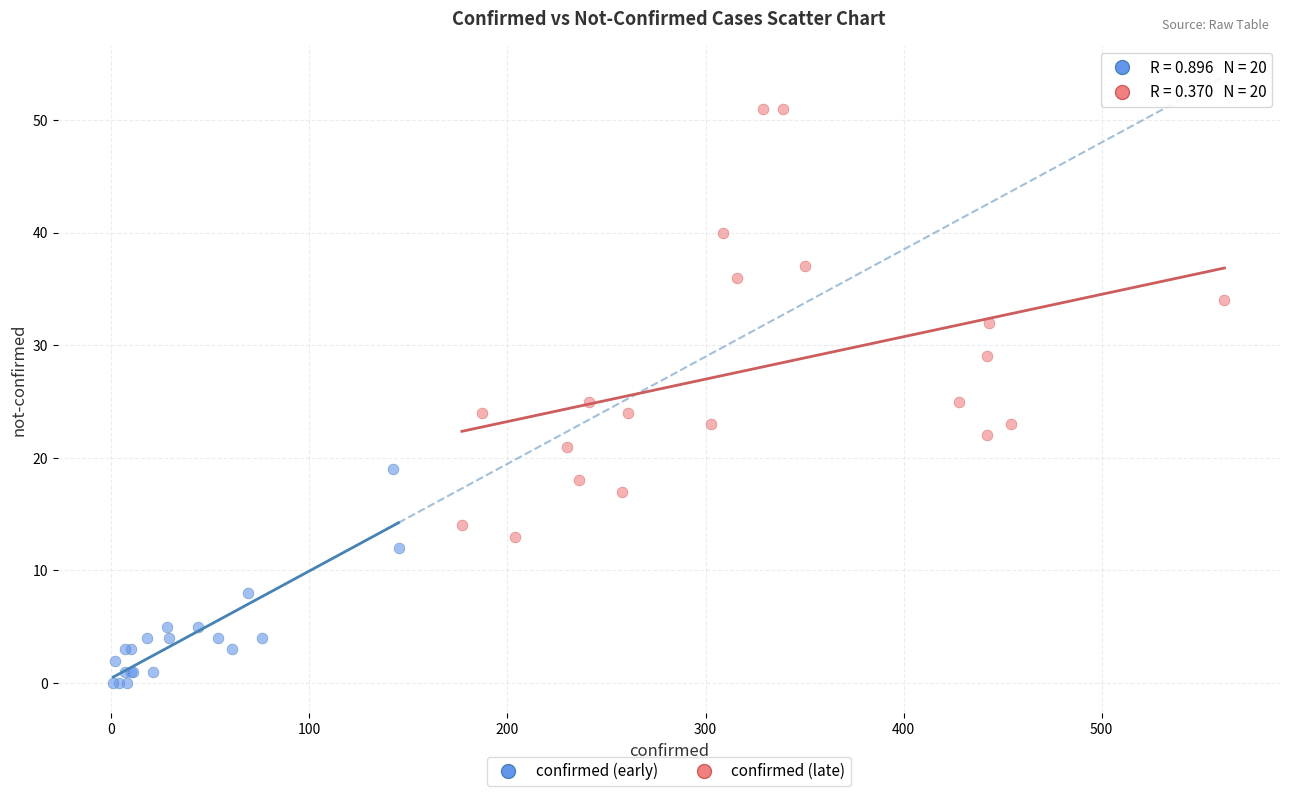

Which series has the widest spread of Y values?

confirmed (late)